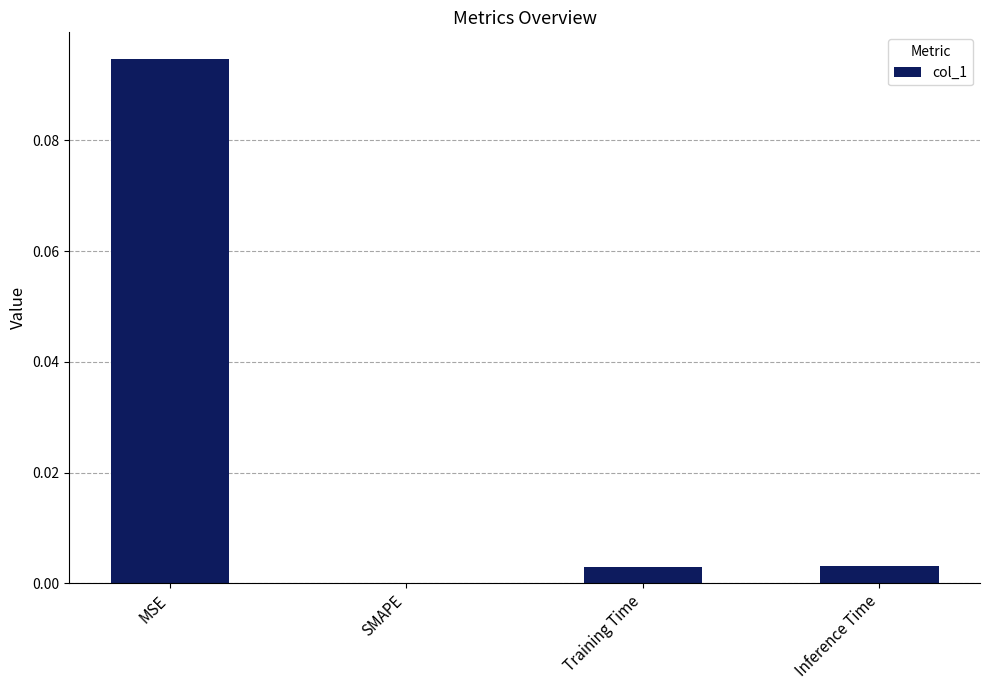

Which has a higher value, MSE or SMAPE?

MSE